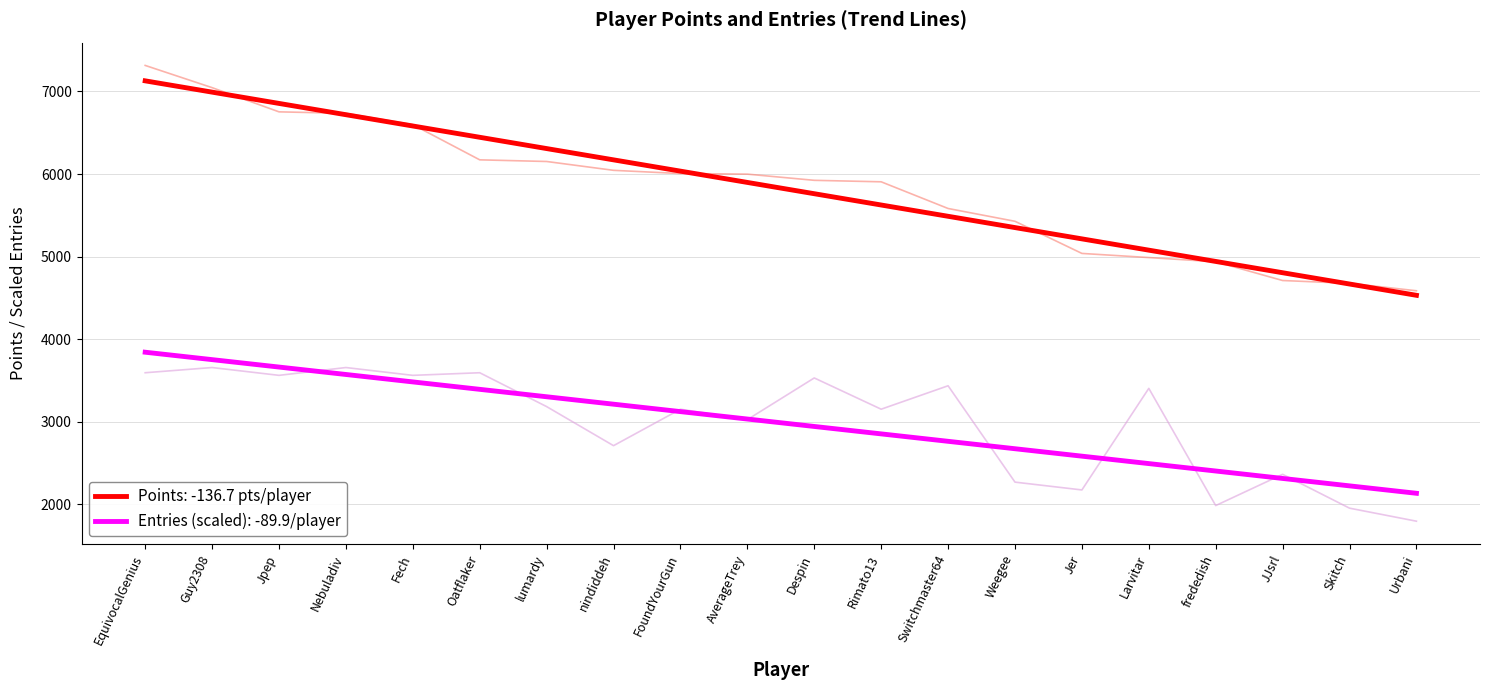

What is the average value of the Entries series?

2989.1